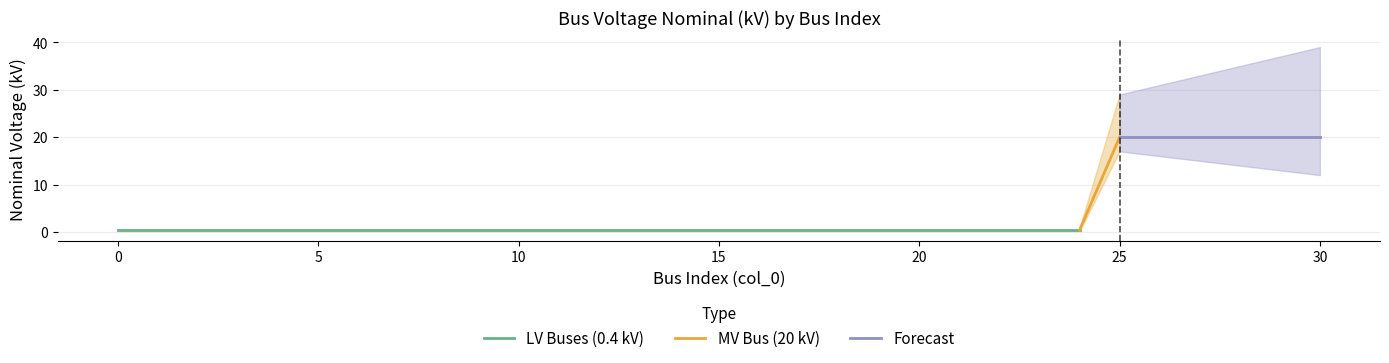

Which has a higher value, 7 or 5?

7